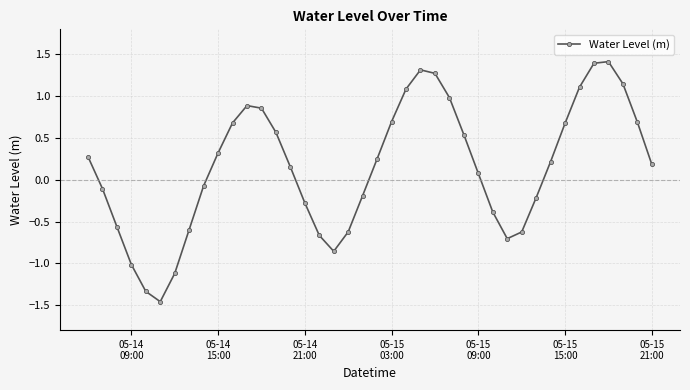

What is the difference between the second highest and minimum values?

2.9